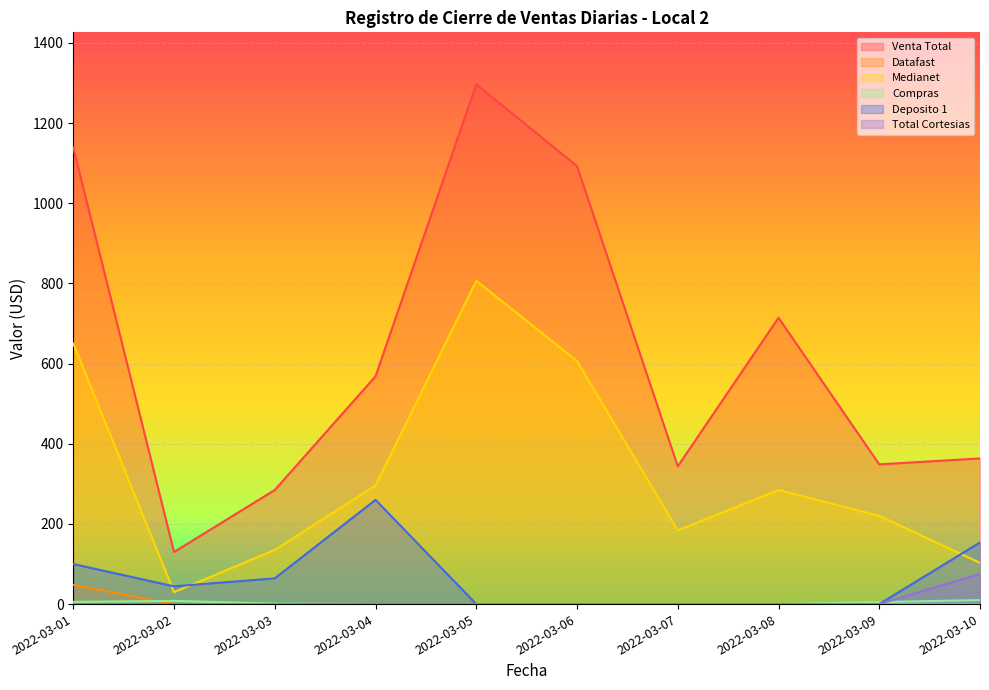

Reading left to right, transcribe all the data shown in this chart.

Venta Total: 1139.0	130.0	284.7	568.3	1296.9	1092.9	343.7	714.4	348.6	363.4
Datafast: 48.0	0.0	0.0	0.0	0.0	0.0	0.0	0.0	0.0	0.0
Medianet: 650.3	29.8	135.2	295.9	806.7	606.5	184.2	284.8	220.1	102.8
Compras: 5.5	8.0	1.2	0.0	0.0	0.0	0.0	0.0	5.0	10.0
Deposito 1: 100.0	44.3	64.2	260.0	0.0	0.0	0.0	0.0	0.0	153.8
Total Cortesias: 0.0	0.0	0.0	0.0	0.0	0.0	0.0	0.0	0.0	75.4